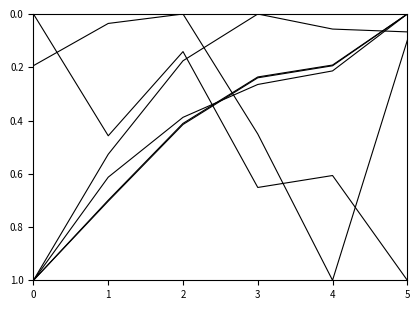

How many lines are shown in the chart?

6